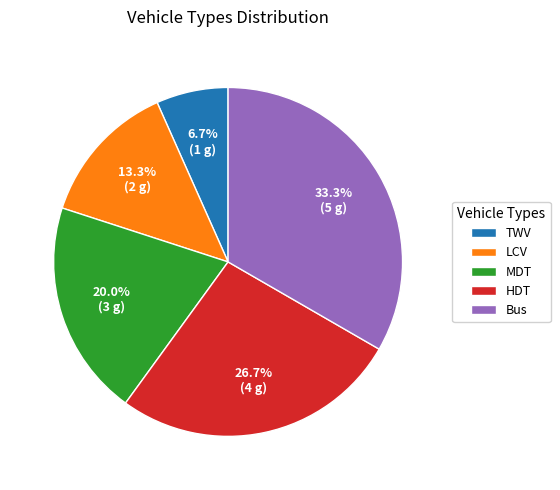

Is there a majority slice in this chart?

No